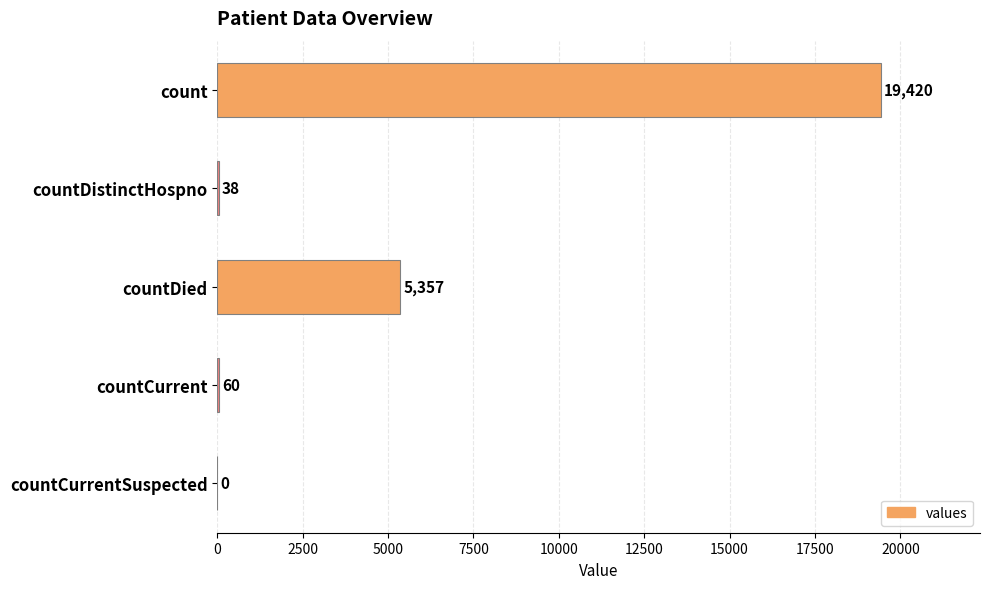

What is the sum of all values?

24875